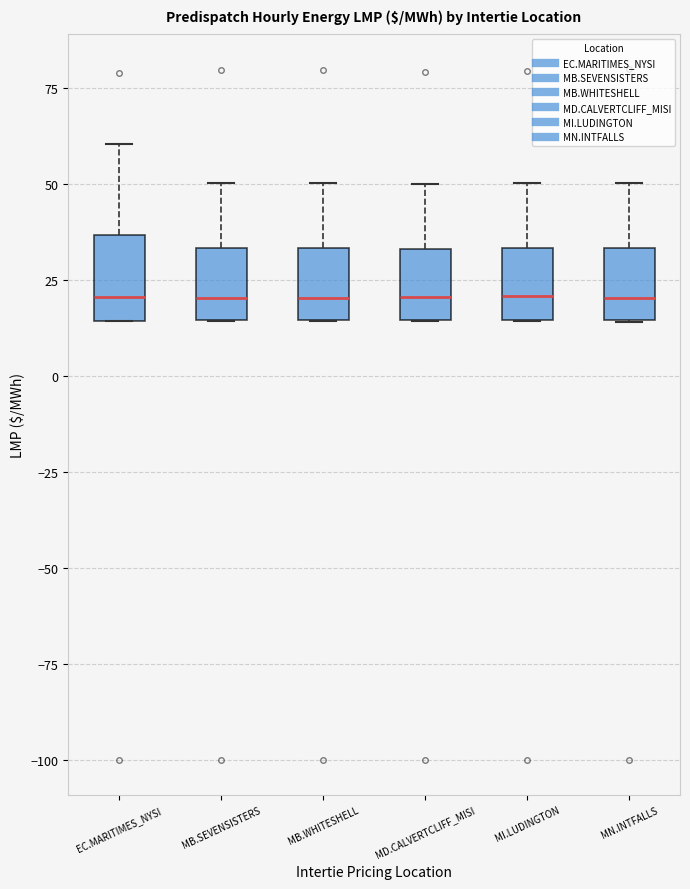

Reading left to right, read every box against the y-axis: the position of its median line, the range the box covers, and the ends of its whiskers. The values are not printed on the chart, so give them approximately, as read against the axis.

EC.MARITIMES_NYSI: median 20, box 15 to 35, whiskers 15 to 60
MB.SEVENSISTERS: median 20, box 15 to 35, whiskers 15 to 50
MB.WHITESHELL: median 20, box 15 to 35, whiskers 15 to 50
MD.CALVERTCLIFF_MISI: median 20, box 15 to 35, whiskers 15 to 50
MI.LUDINGTON: median 20, box 15 to 35, whiskers 15 to 50
MN.INTFALLS: median 20, box 15 to 35, whiskers 15 to 50